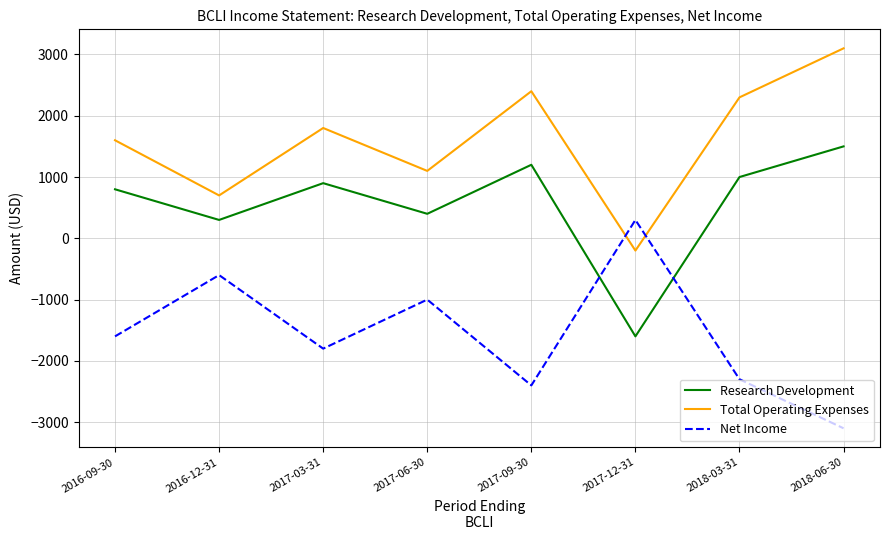

The Net Income series shows -1249 at 2018-03-31. True or false?

False